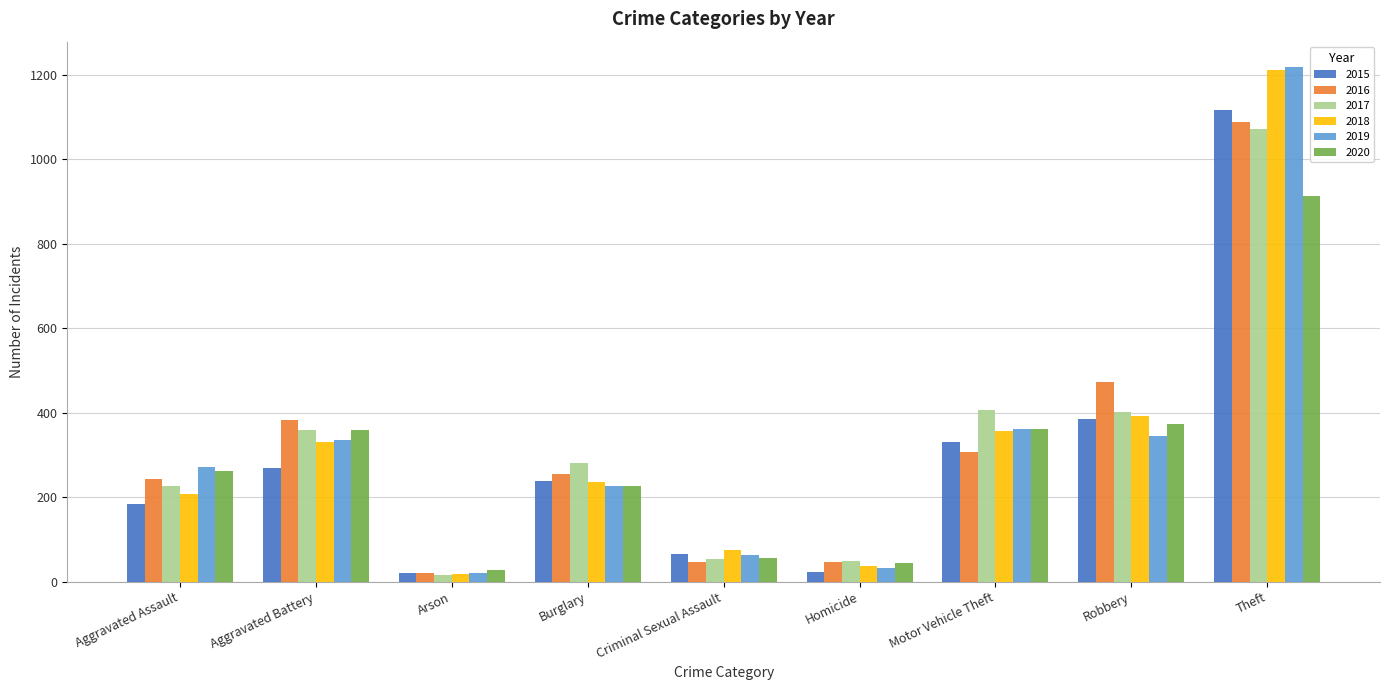

What is the sum of the 2020 values at Motor Vehicle Theft and Arson?

388